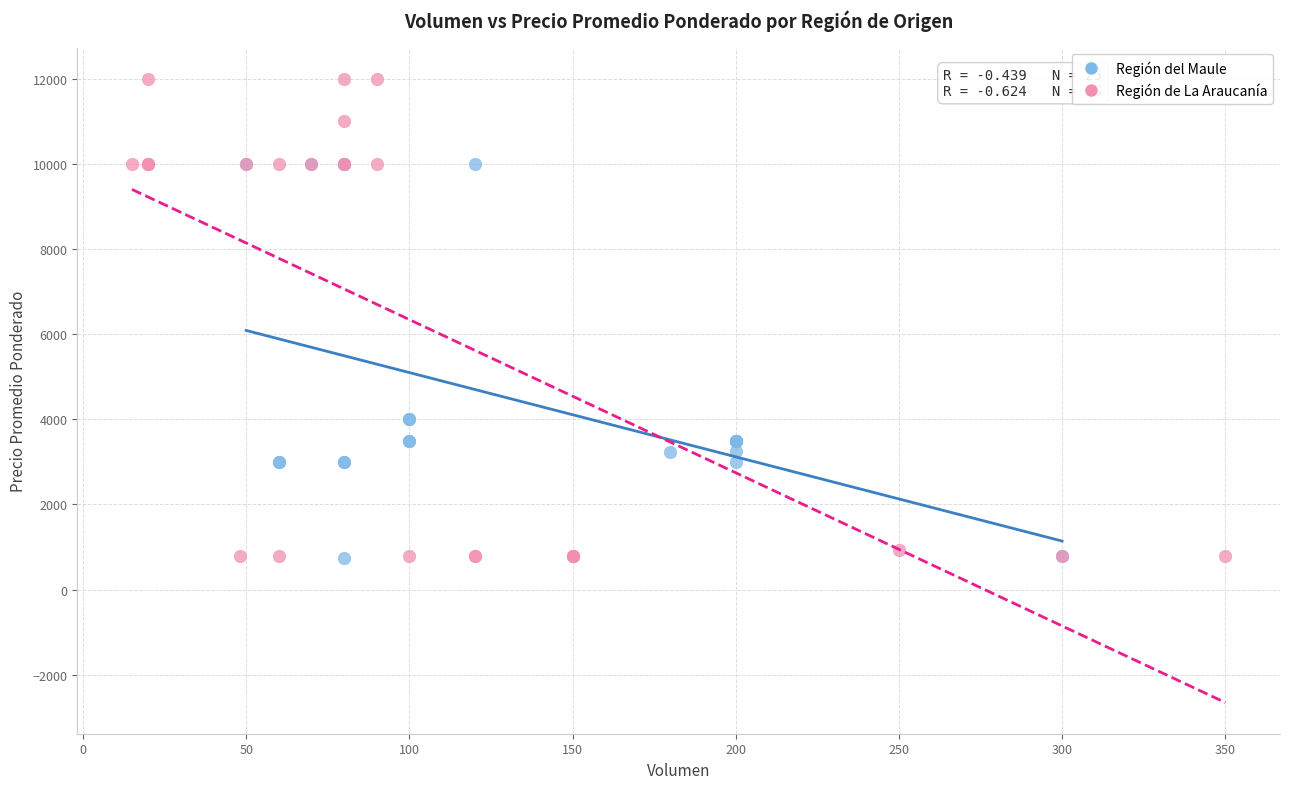

What are all the series names shown in the legend?

Región del Maule, Región de La Araucanía